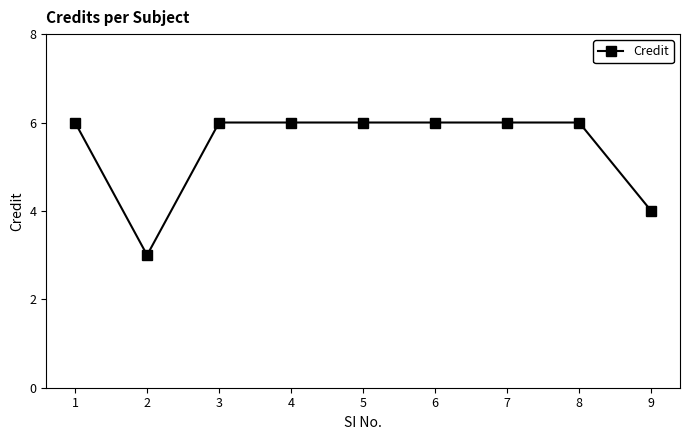

What is the change in value from 2 to 6?

+3